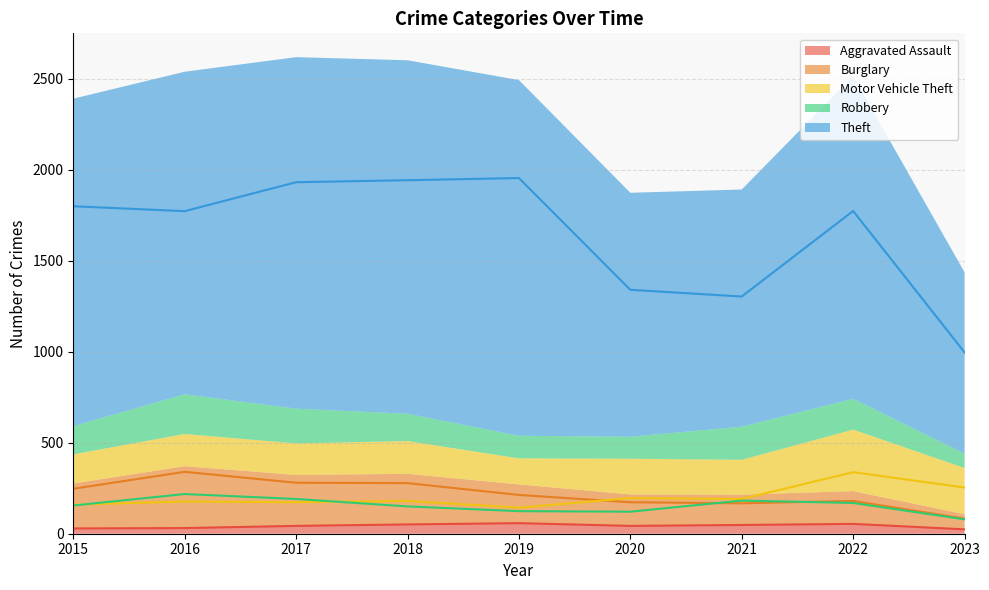

True or false: Burglary and Theft intersect in this chart.

False